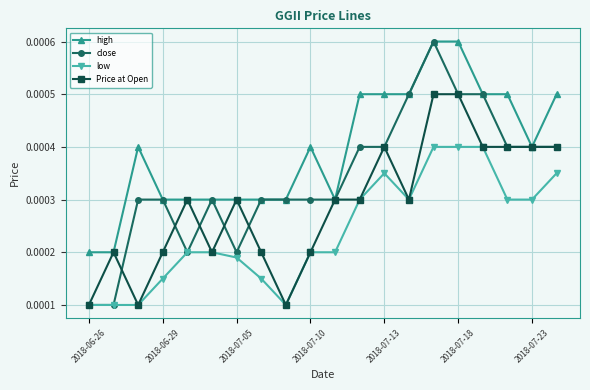

How many close values are between 0 and 1?

20